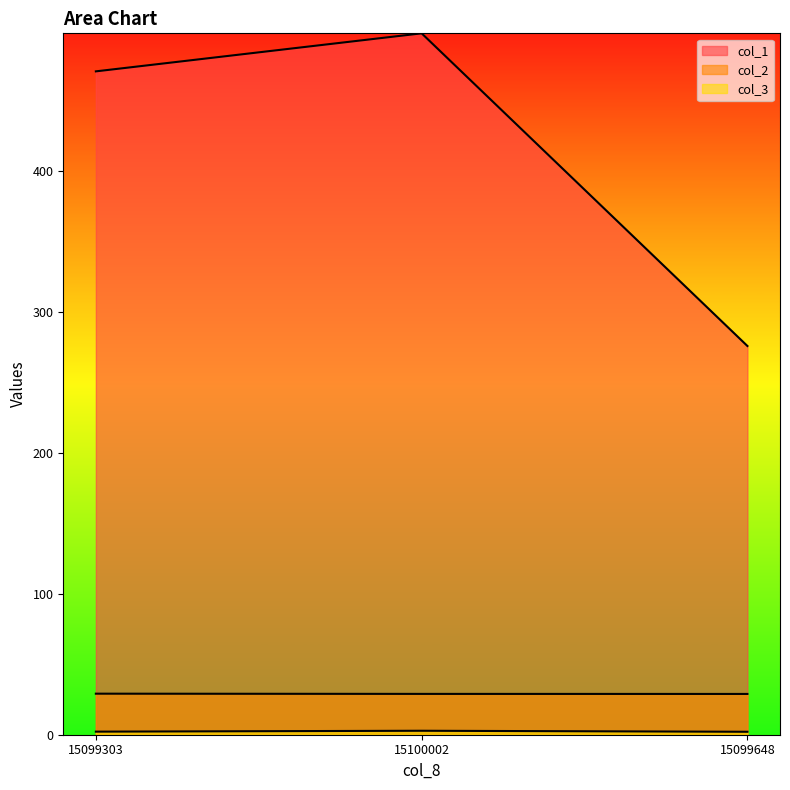

At how many categories does at least one series exceed 49?

3